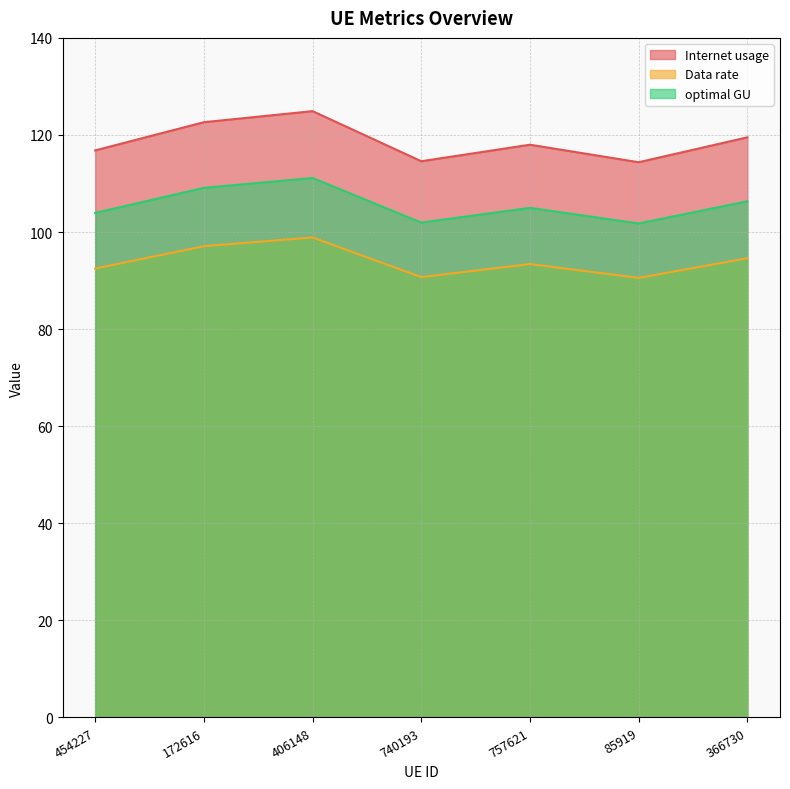

The optimal GU series shows 67.6 at 740193. True or false?

False